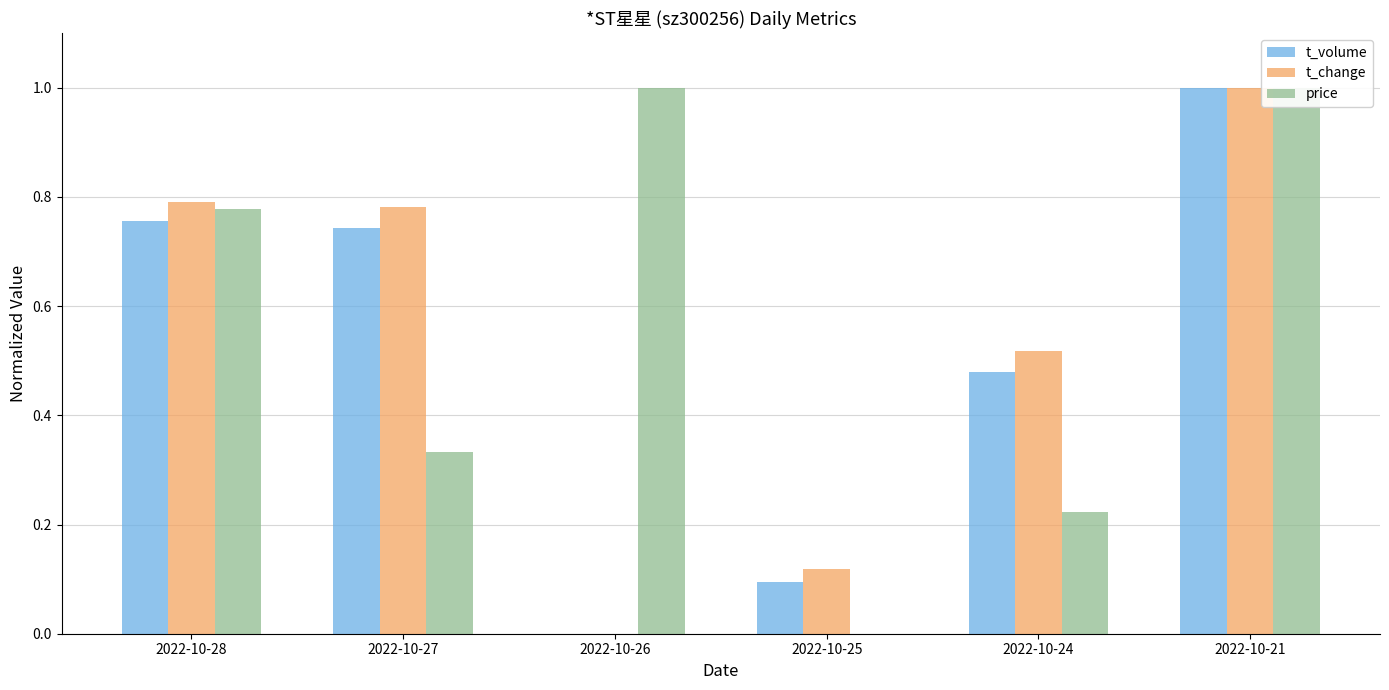

What is the value of the t_volume bar at the 5th from the left?

0.5